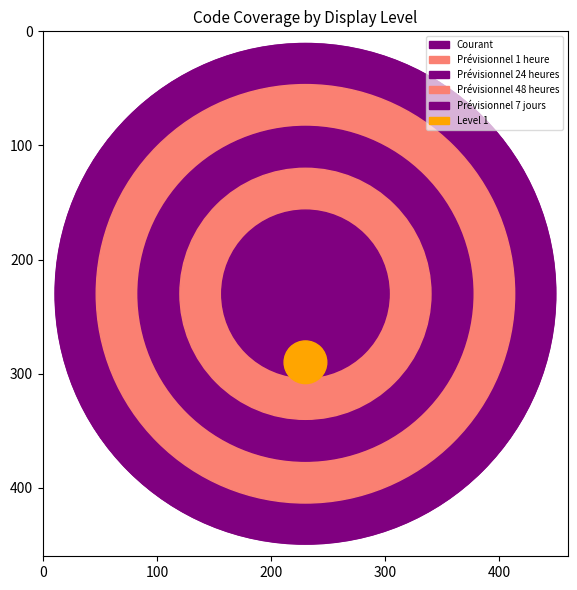

Reading right to left, extract all data points from this chart.

Prévisionnel 7 jours=5	Prévisionnel 48 heures=4	Prévisionnel 24 heures=3	Prévisionnel 1 heure=2	Courant=1